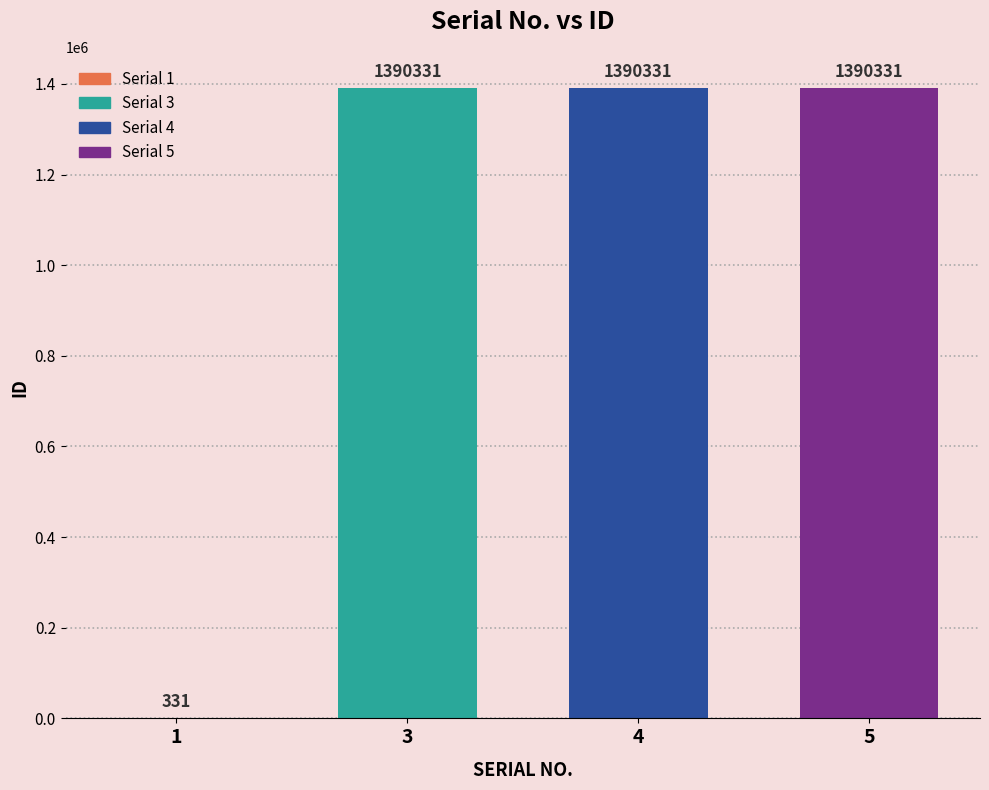

What value does the data have at 4?

1390331